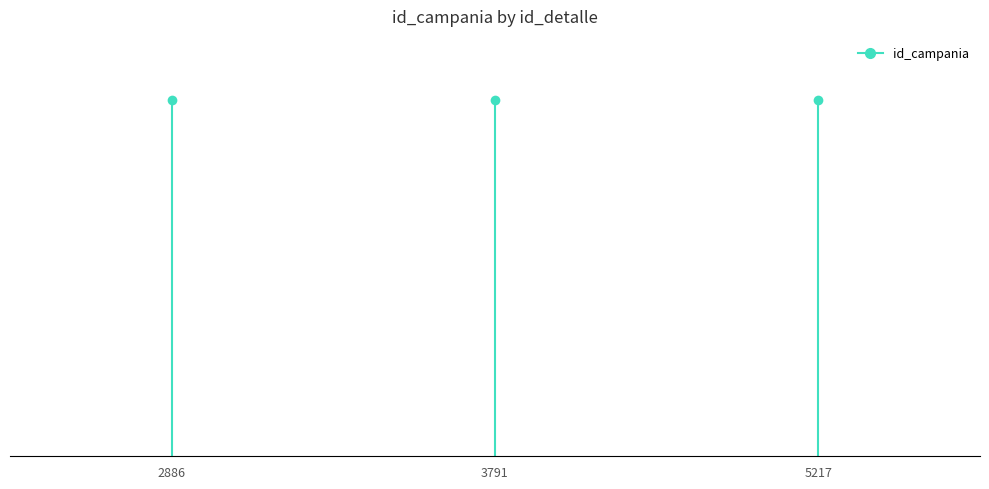

The value at 2886 is 1016. True or false?

True